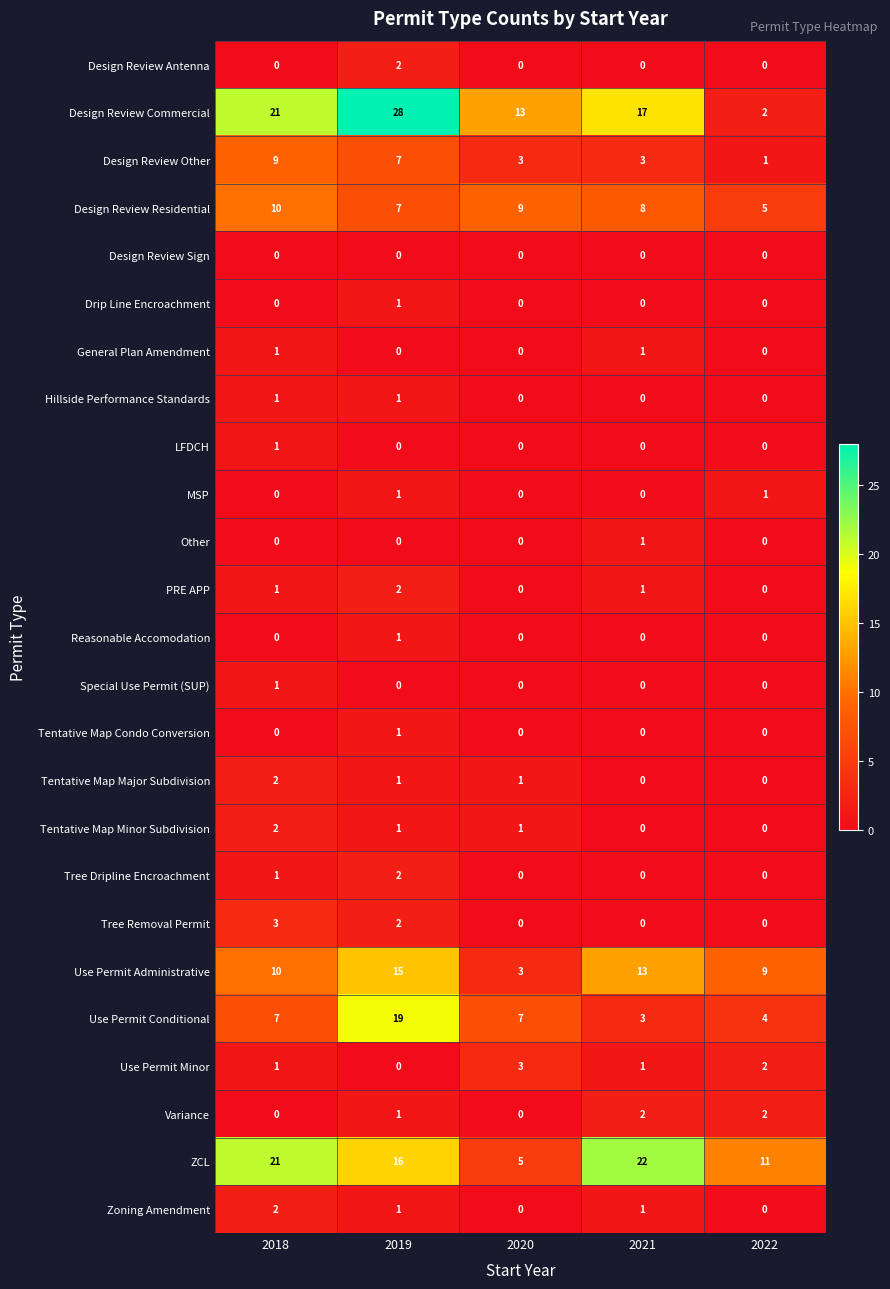

The Use Permit Administrative series shows 20 at 2019. True or false?

False